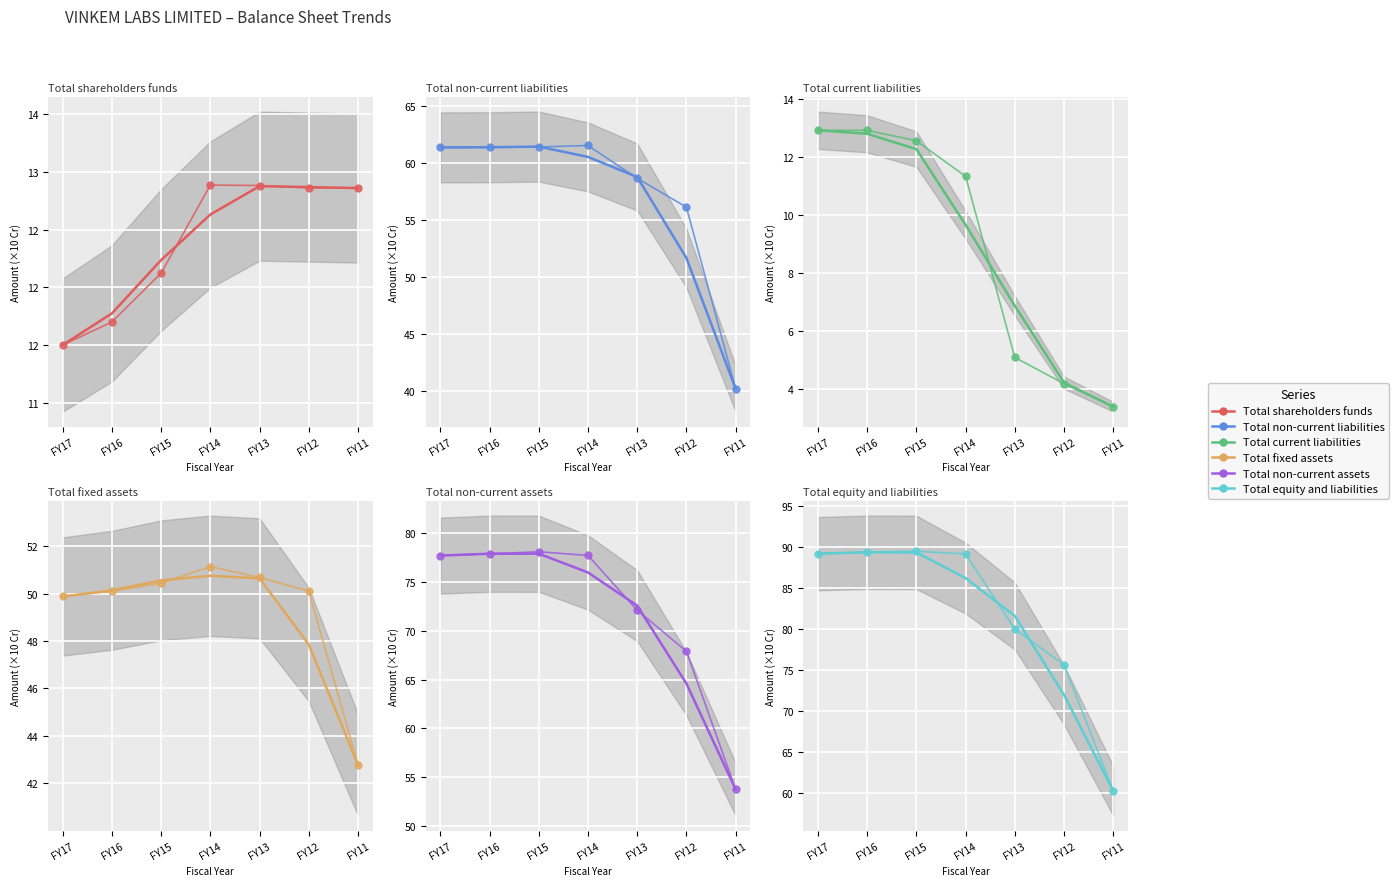

At which category does the chart reach its peak across all series?

FY16